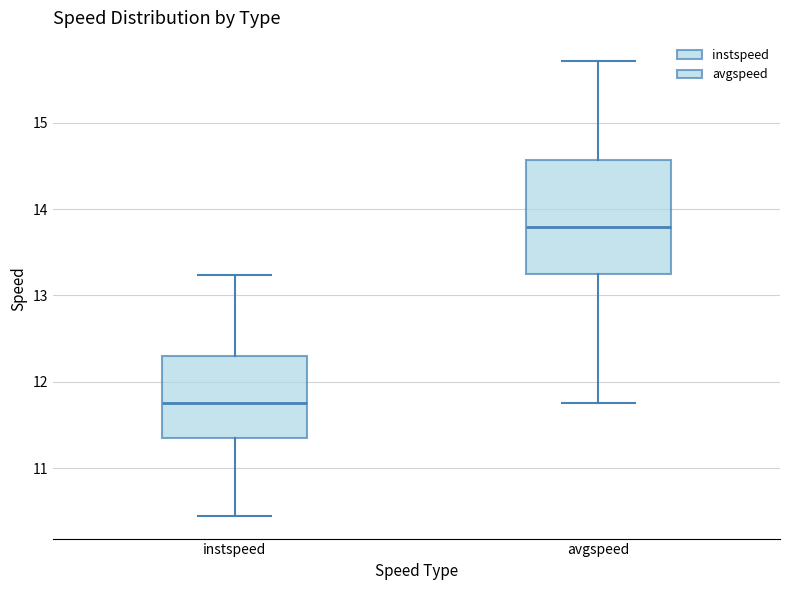

Reading left to right, transcribe this box plot: for each box, give where its median line is, the range the box spans, and where its two whiskers end, as read against the y-axis. The values are not printed on the chart, so give them approximately, as read against the axis.

instspeed: median 11.8, box 11.3 to 12.3, whiskers 10.4 to 13.2
avgspeed: median 13.8, box 13.2 to 14.6, whiskers 11.8 to 15.7